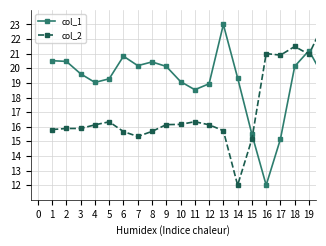

True or false: col_2 and col_1 intersect in this chart.

True